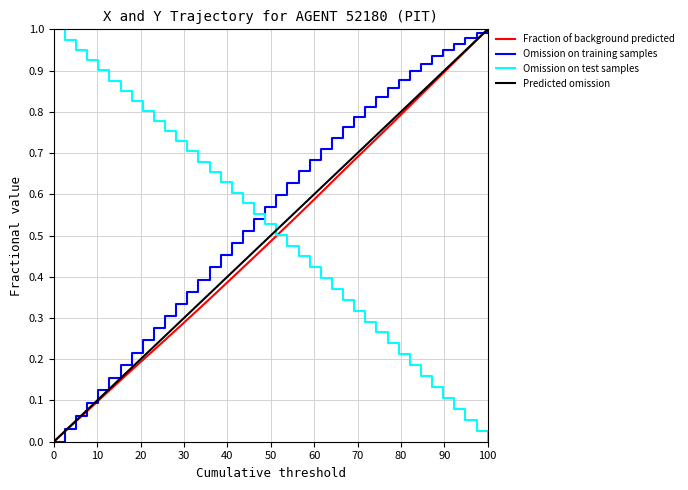

Does the chart have visible grid lines?

Yes